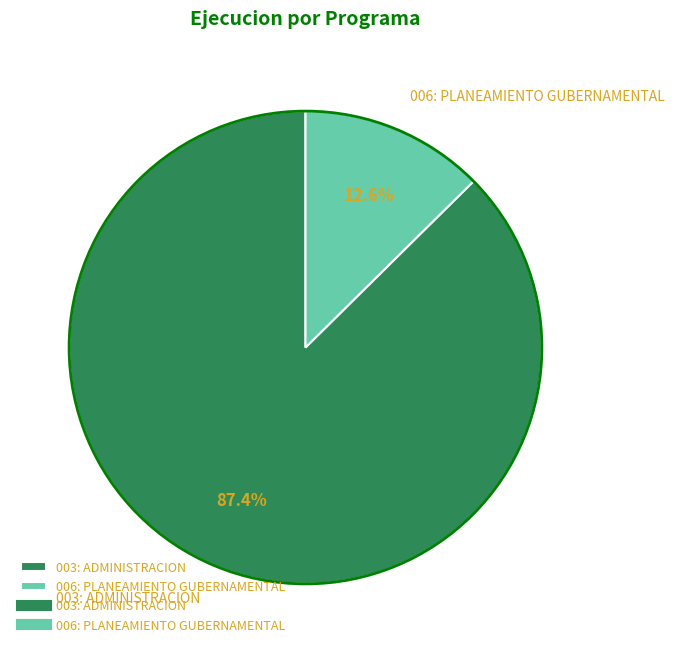

Is there any slice that represents more than half of the pie?

Yes